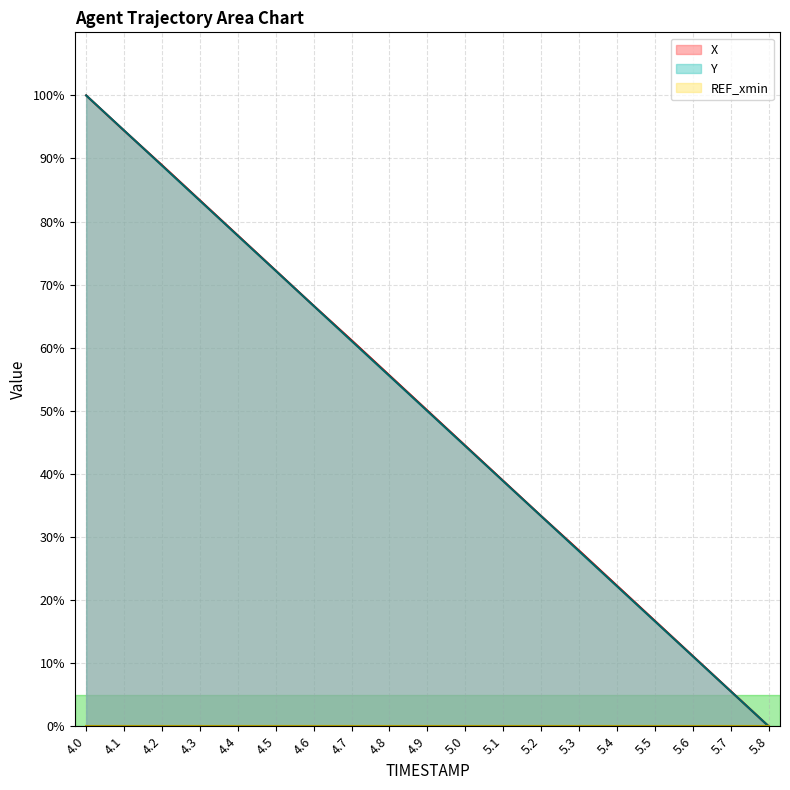

True or false: X has a value of 38.9 at 5.1.

True